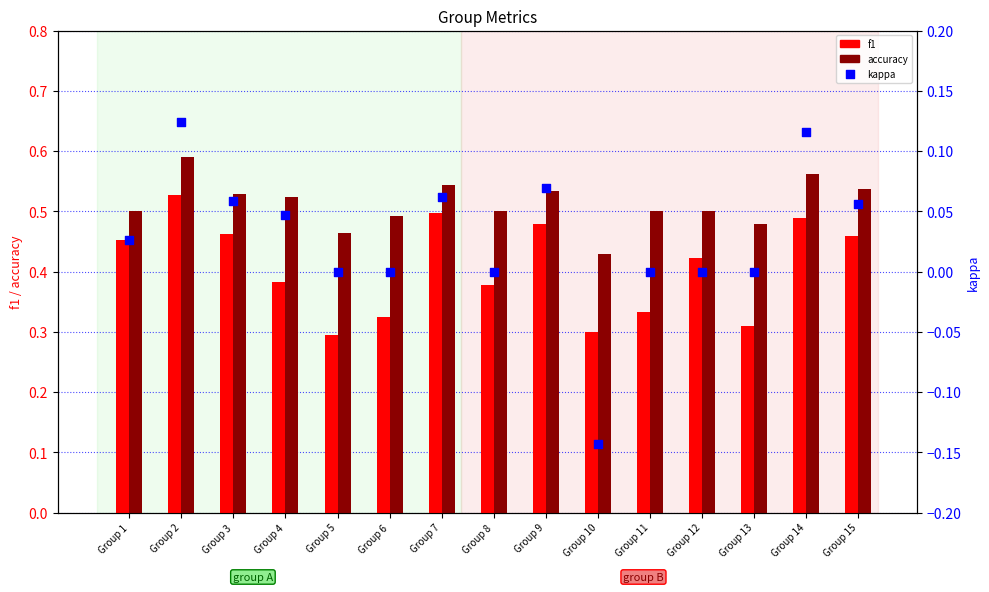

Is the value of accuracy at Group 12 greater than the value of kappa at Group 11?

Yes